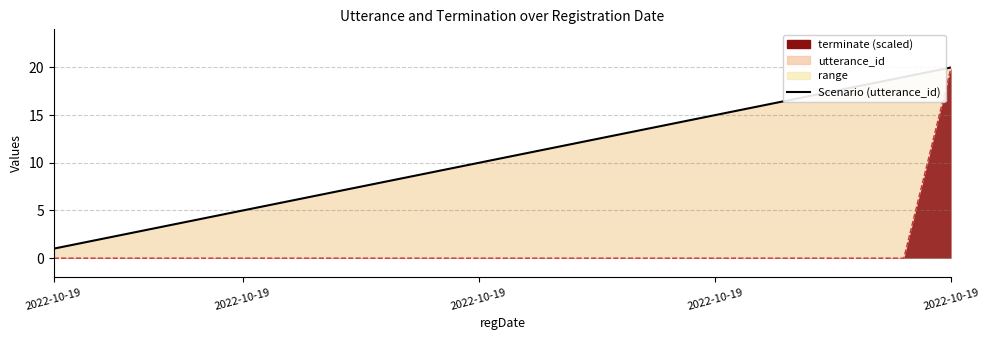

Is the value of Scenario (utterance_id) at 2022-10-19 greater than the value of terminate boundary at 2022-10-19?

Yes